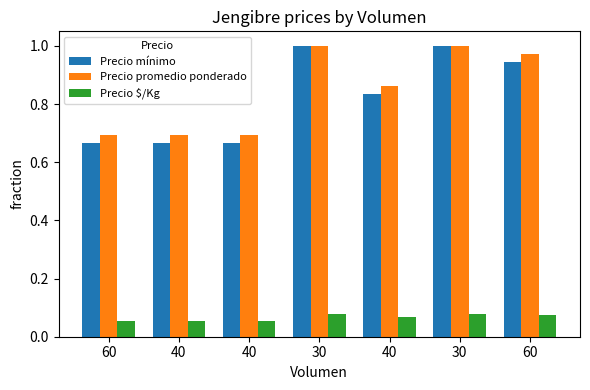

What are all the series names shown in the legend?

Precio mínimo, Precio promedio ponderado, Precio $/Kg